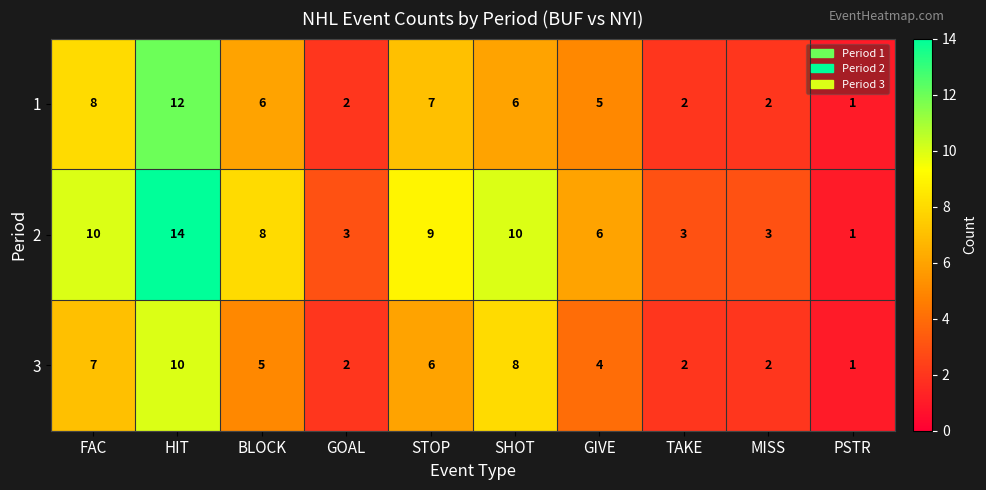

At STOP, list the series in order from smallest to largest.

3, 1, 2